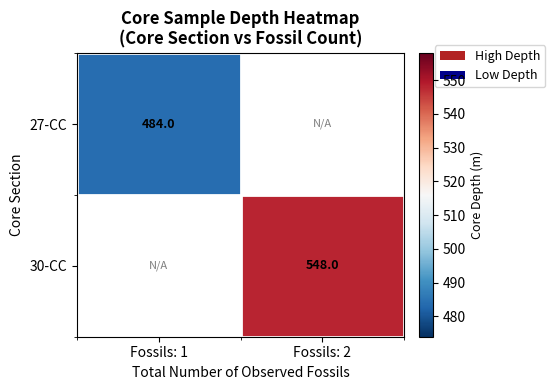

The 27-CC series shows 726 at Fossils: 1. True or false?

False